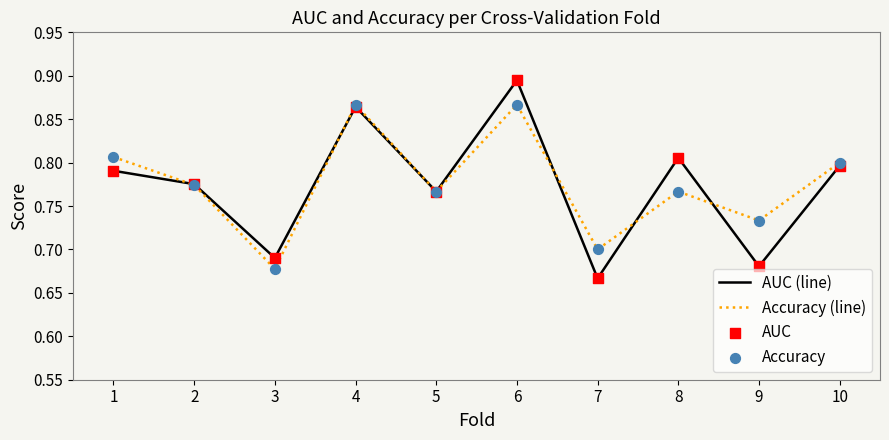

Which category has the highest value across all series?

6